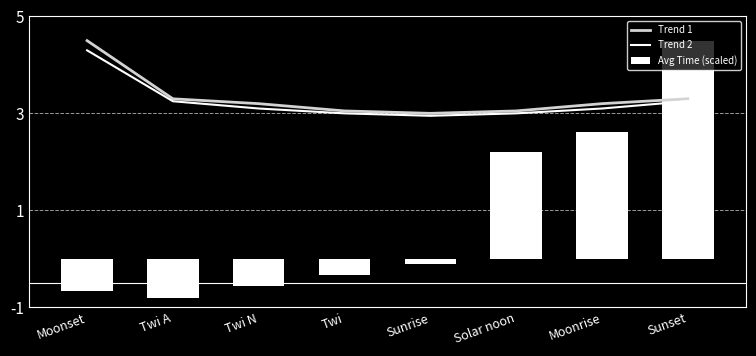

Reading left to right, list all the values displayed in this chart.

Trend 1: 4.5	3.3	3.2	3.0	3.0	3.0	3.2	3.3
Trend 2: 4.3	3.2	3.1	3.0	3.0	3.0	3.1	3.2
Avg Time (scaled): -0.7	-0.8	-0.6	-0.3	-0.1	2.2	2.6	4.5